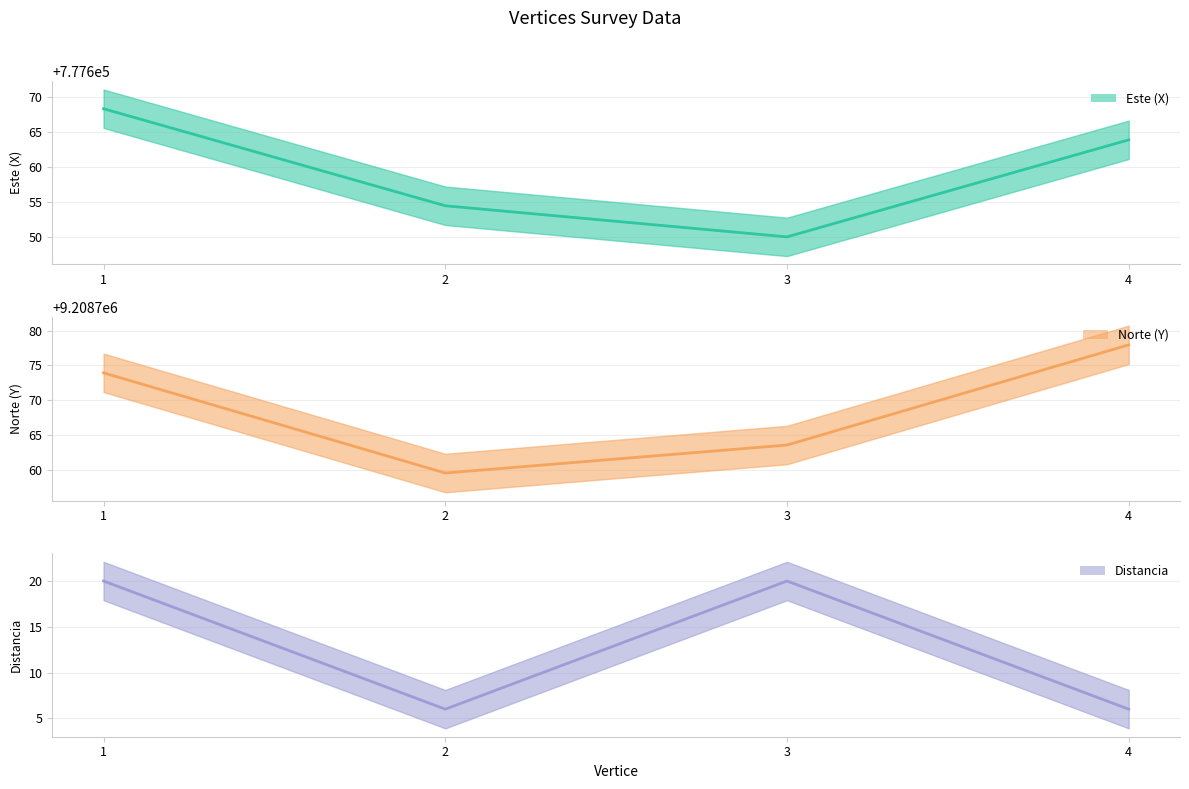

What are all the series names shown in the legend?

Este (X), Norte (Y), Distancia